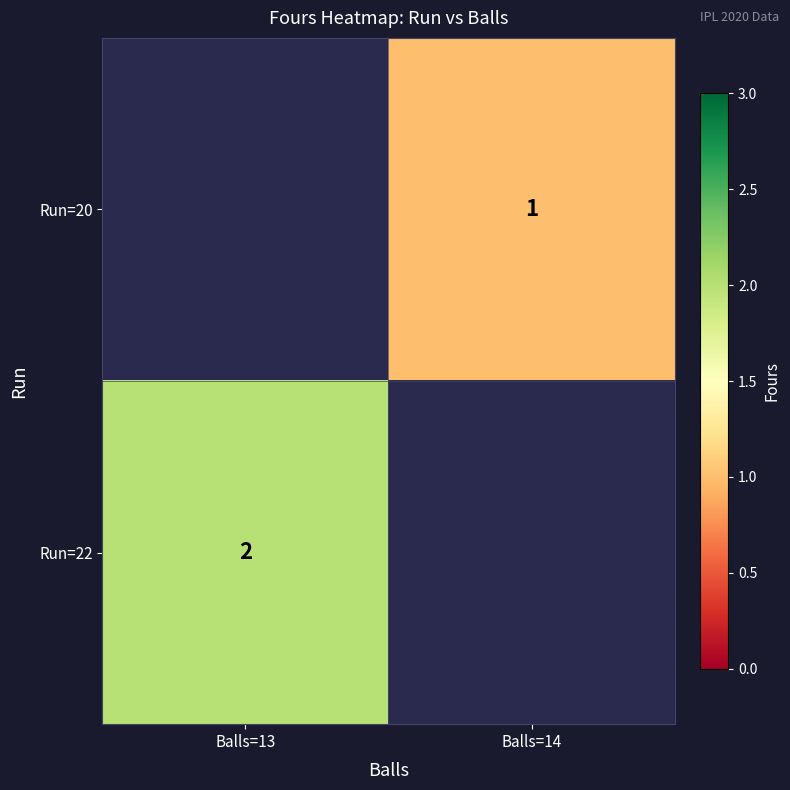

Which label corresponds to the largest value in the chart?

Balls=13